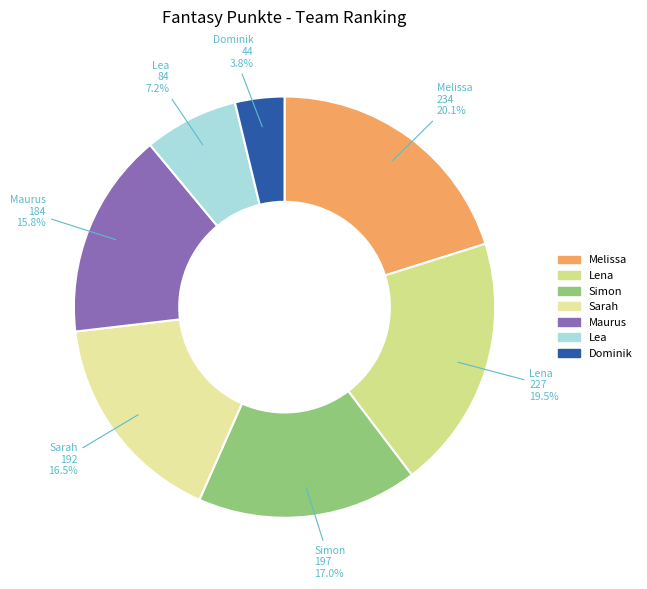

Which slice is the smallest?

Dominik